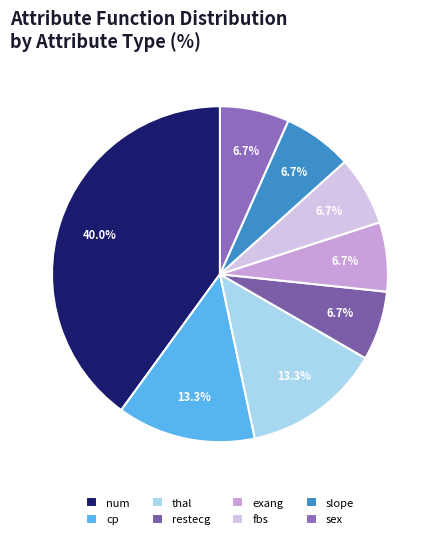

How many slices are in this pie chart?

8